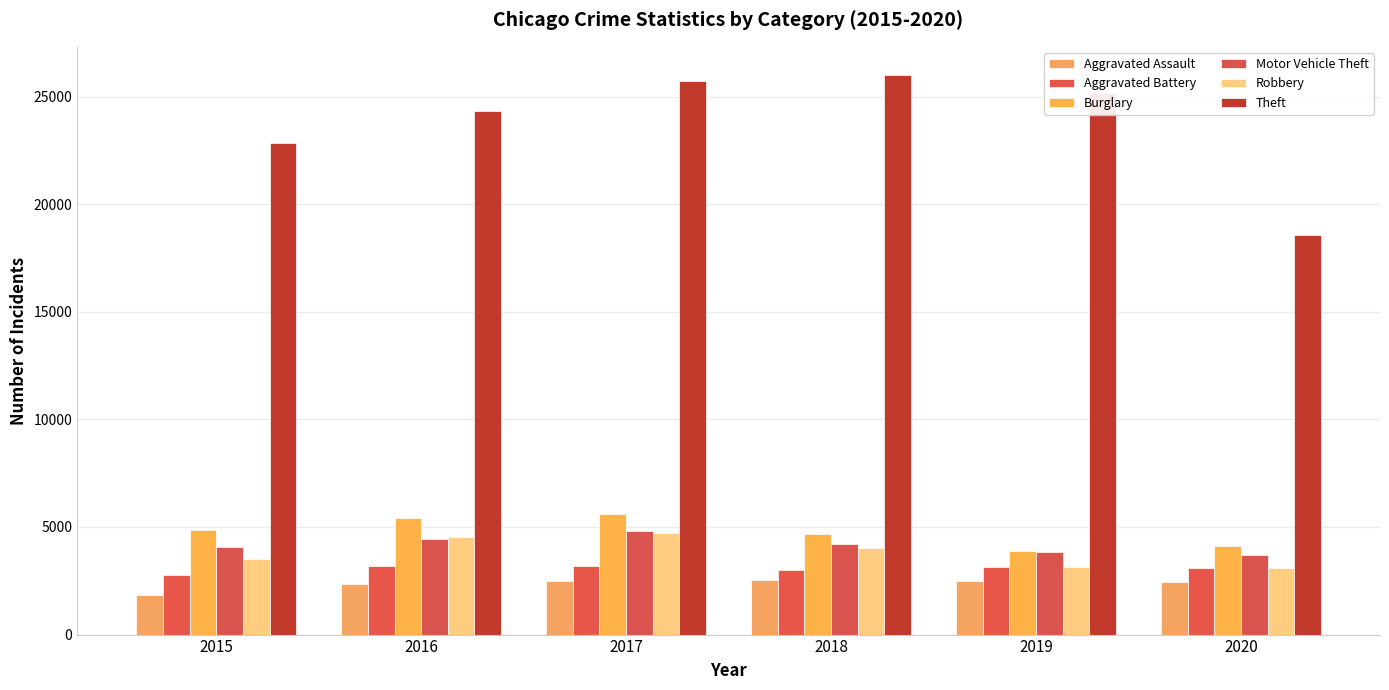

How many data points does each series have?

6